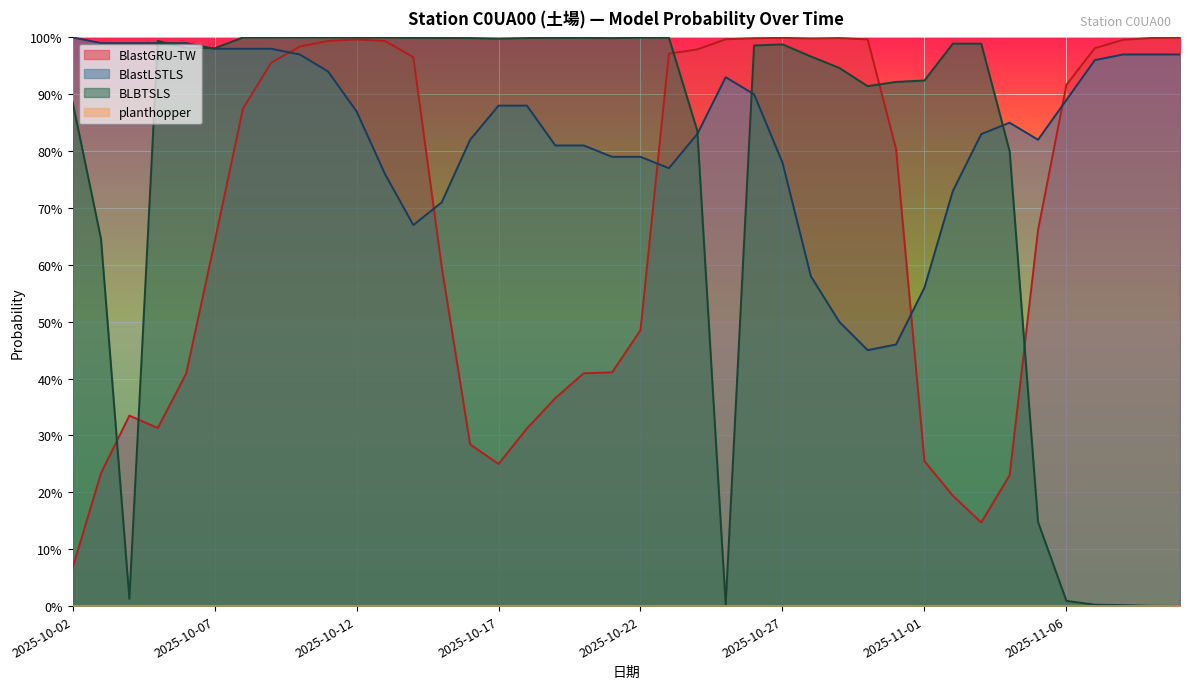

Between 2025-10-11 and 2025-11-10, which series saw the biggest shift?

BLBTSLS